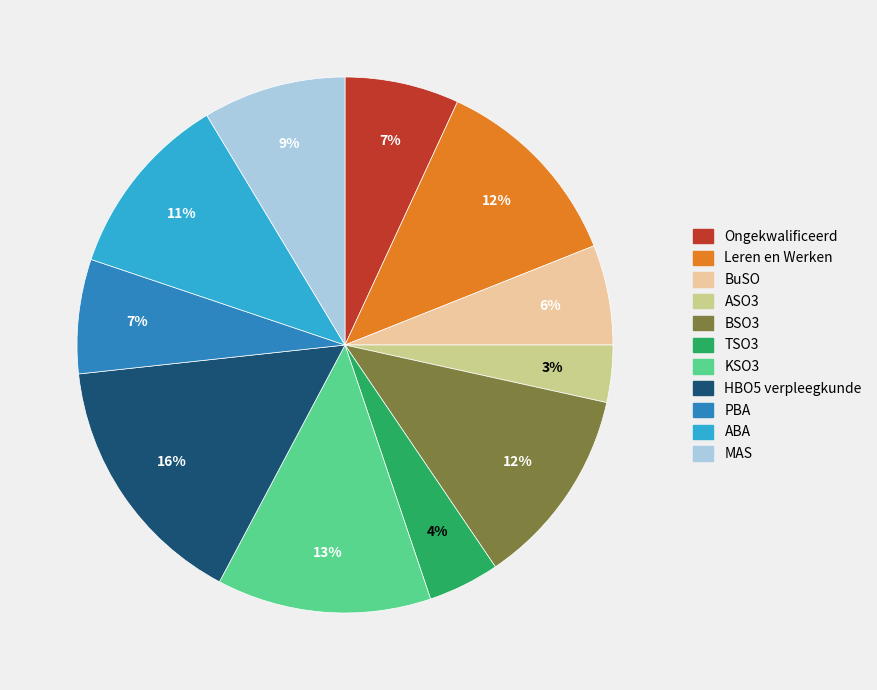

To the nearest percent, what is the average slice percentage?

9%